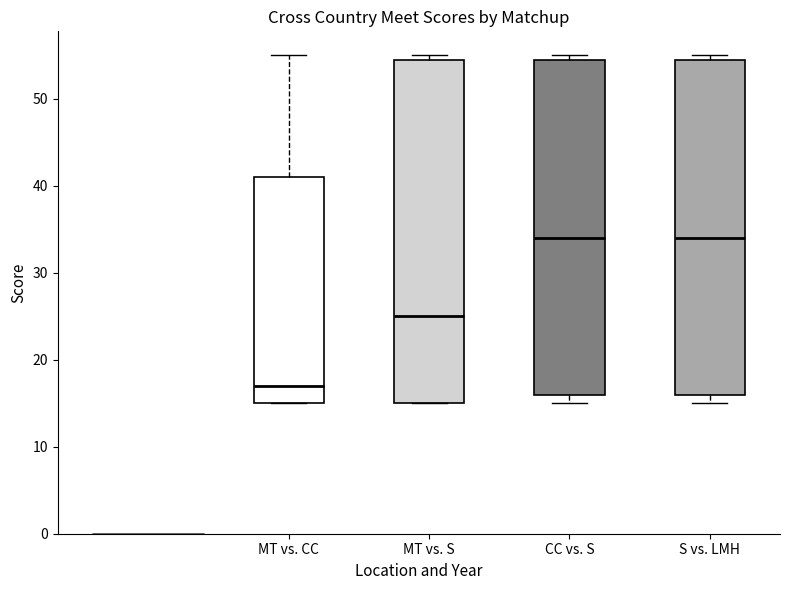

Which box's median line is the lowest?

MT vs. CC